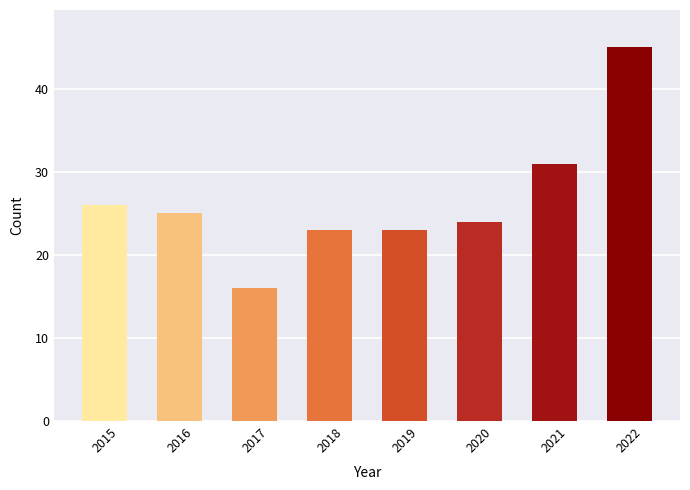

True or false: the data shows 55 at 2021.

False